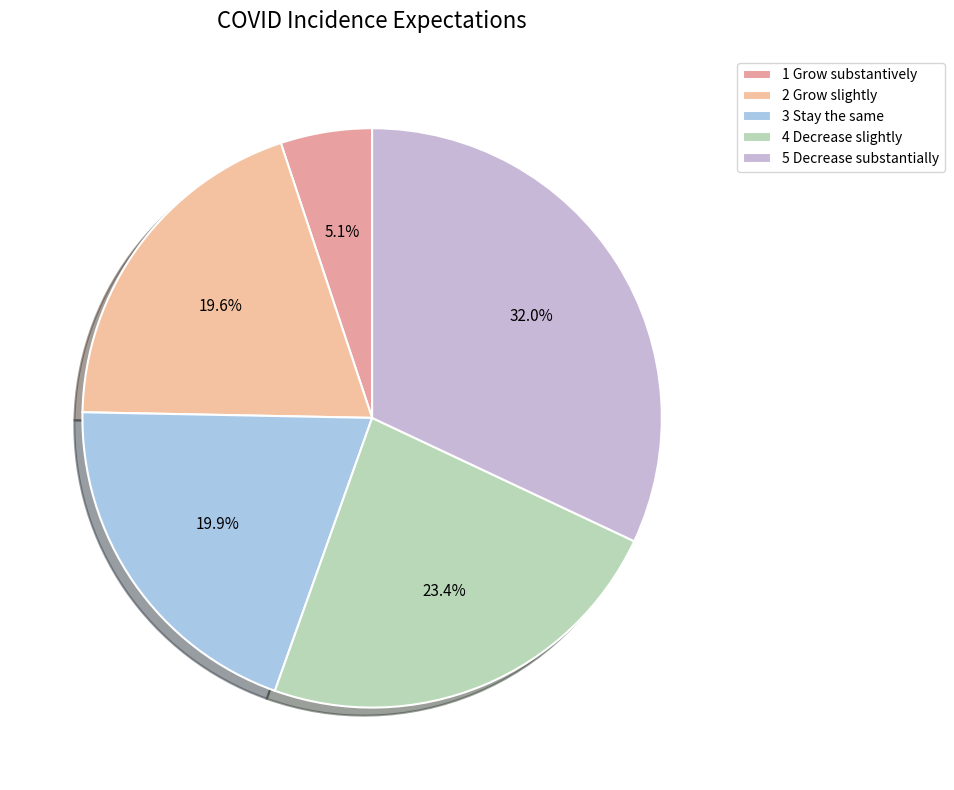

To the nearest percent, what is the difference between the largest and smallest slice percentages?

27%